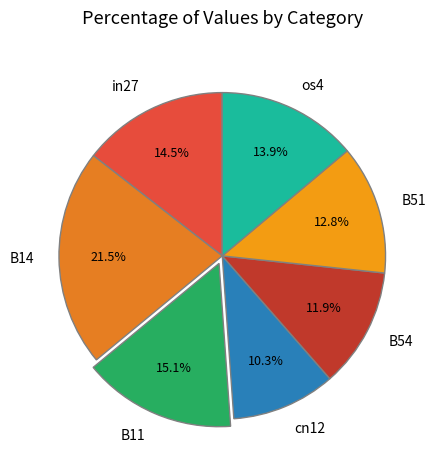

Does any single category account for the majority?

No